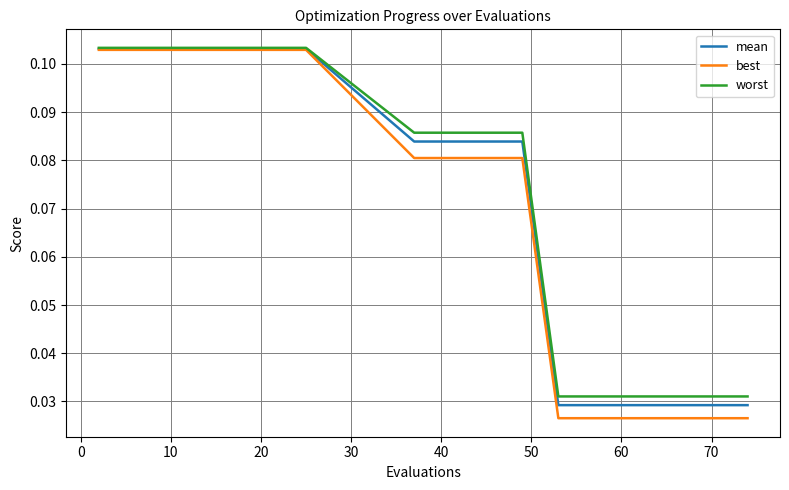

Which series has the largest range (max minus min)?

best